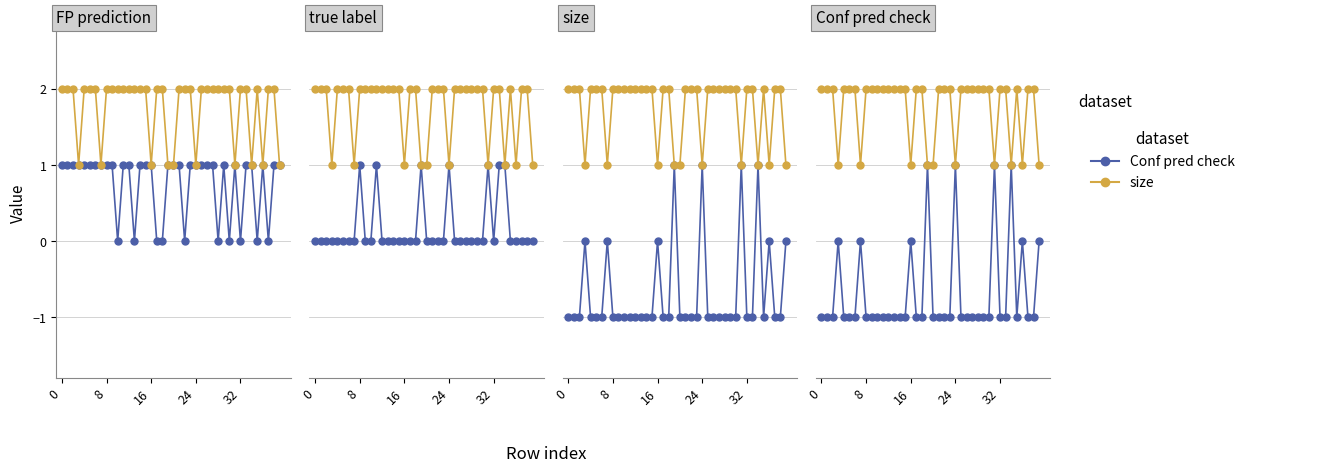

At which label is size closest to 1?

24